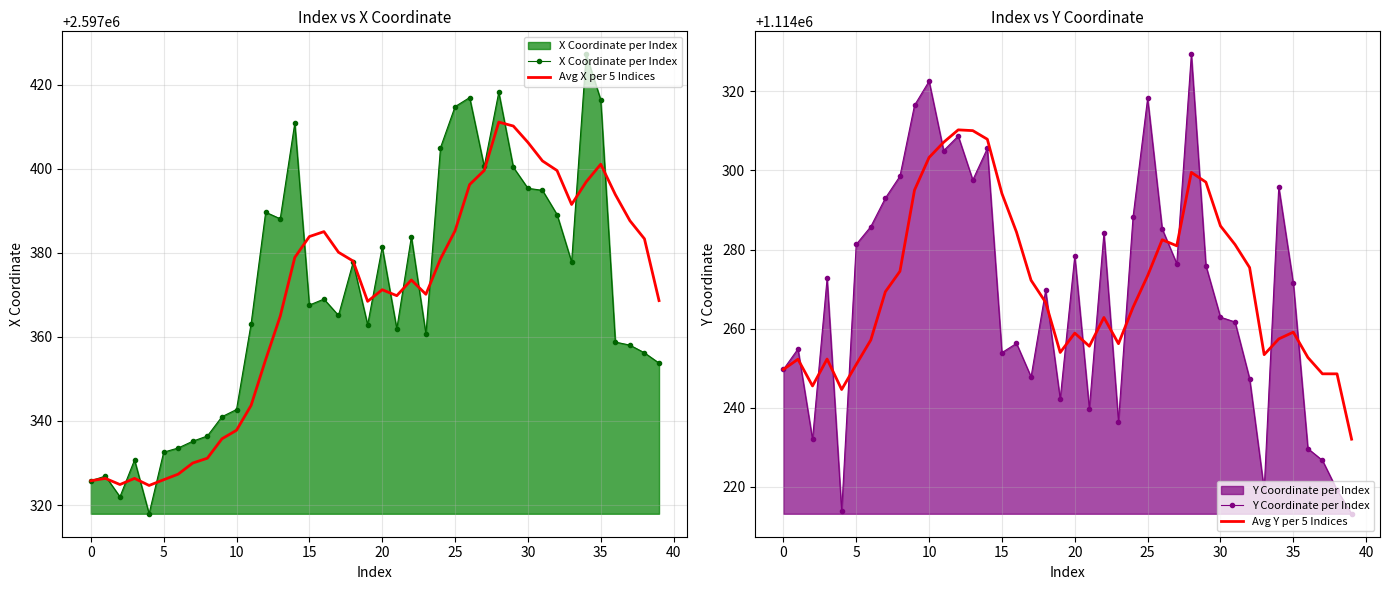

Reading right to left, extract all data points from this chart.

X Coordinate per Index: 2597353.8	2597356.2	2597358.0	2597358.8	2597416.4	2597427.2	2597377.8	2597389.1	2597394.8	2597395.3	2597400.3	2597418.2	2597400.5	2597416.9	2597414.8	2597405.0	2597360.6	2597383.8	2597361.9	2597381.4	2597362.9	2597377.7	2597365.1	2597369.0	2597367.6	2597410.9	2597388.1	2597389.7	2597363.1	2597342.7	2597341.0	2597336.4	2597335.2	2597333.6	2597332.6	2597317.9	2597330.7	2597322.0	2597326.9	2597325.8
Avg X per 5 Indices: 2597368.6	2597383.3	2597387.6	2597393.8	2597401.1	2597396.9	2597391.5	2597399.6	2597401.8	2597406.3	2597410.1	2597411.1	2597399.6	2597396.2	2597385.2	2597378.5	2597370.1	2597373.5	2597369.8	2597371.2	2597368.4	2597378.0	2597380.1	2597385.0	2597383.9	2597378.9	2597364.9	2597354.6	2597343.7	2597337.8	2597335.8	2597331.1	2597330.0	2597327.4	2597326.0	2597324.7	2597326.3	2597324.9	2597326.3	2597325.8
Y Coordinate per Index: 1114213.2	1114219.2	1114226.7	1114229.7	1114271.5	1114295.8	1114219.3	1114247.4	1114261.7	1114262.9	1114275.9	1114329.3	1114276.4	1114285.2	1114318.2	1114288.3	1114236.5	1114284.1	1114239.8	1114278.4	1114242.2	1114269.7	1114247.8	1114256.3	1114253.9	1114305.5	1114297.6	1114308.7	1114305.0	1114322.5	1114316.4	1114298.5	1114293.0	1114285.8	1114281.3	1114213.8	1114272.7	1114232.0	1114254.9	1114249.7
Avg Y per 5 Indices: 1114232.1	1114248.6	1114248.6	1114252.7	1114259.1	1114257.4	1114253.4	1114275.4	1114281.3	1114286.0	1114297.0	1114299.5	1114280.9	1114282.5	1114273.4	1114265.4	1114256.2	1114262.8	1114255.6	1114258.9	1114254.0	1114266.7	1114272.2	1114284.4	1114294.1	1114307.9	1114310.0	1114310.2	1114307.1	1114303.3	1114295.0	1114274.5	1114269.3	1114257.1	1114250.9	1114244.6	1114252.3	1114245.5	1114252.3	1114249.7